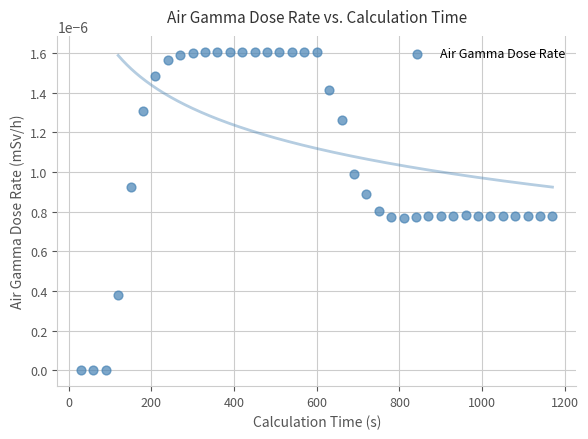

What is the range of X values (max minus min)?

1140.0